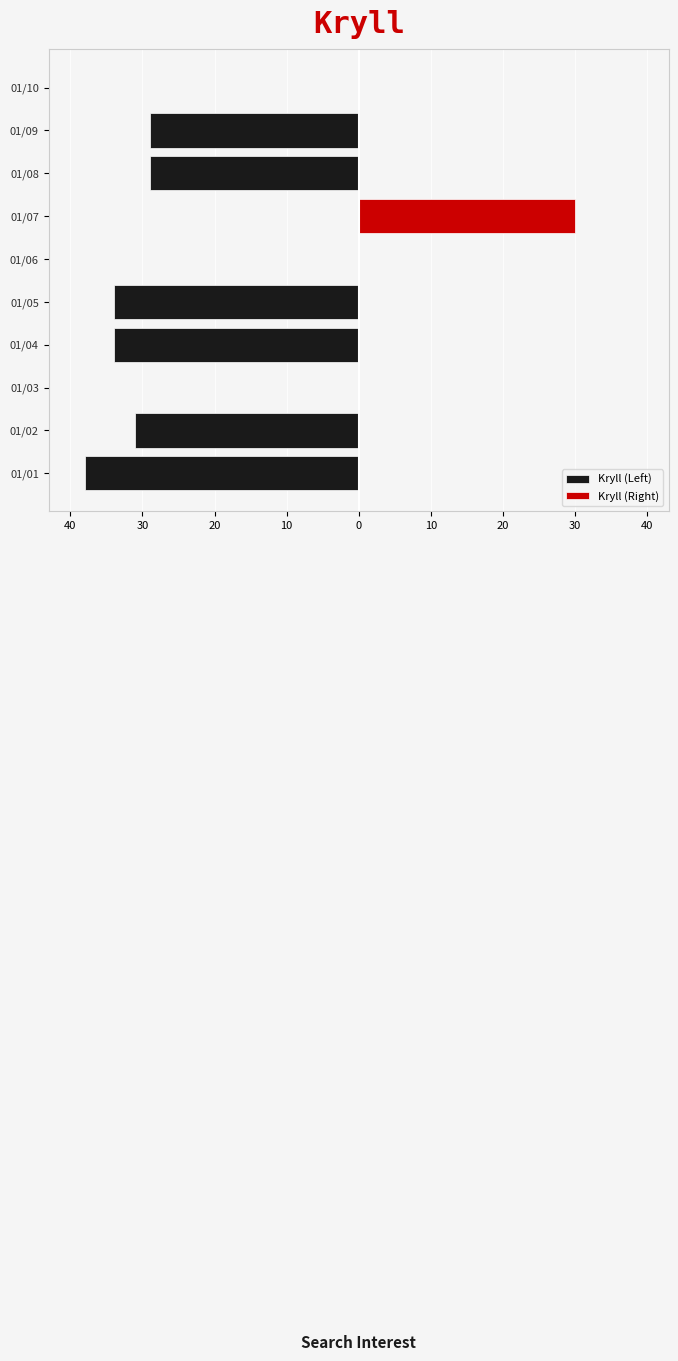

Rank the series by their average value, from lowest to highest.

Kryll (Left), Kryll (Right)